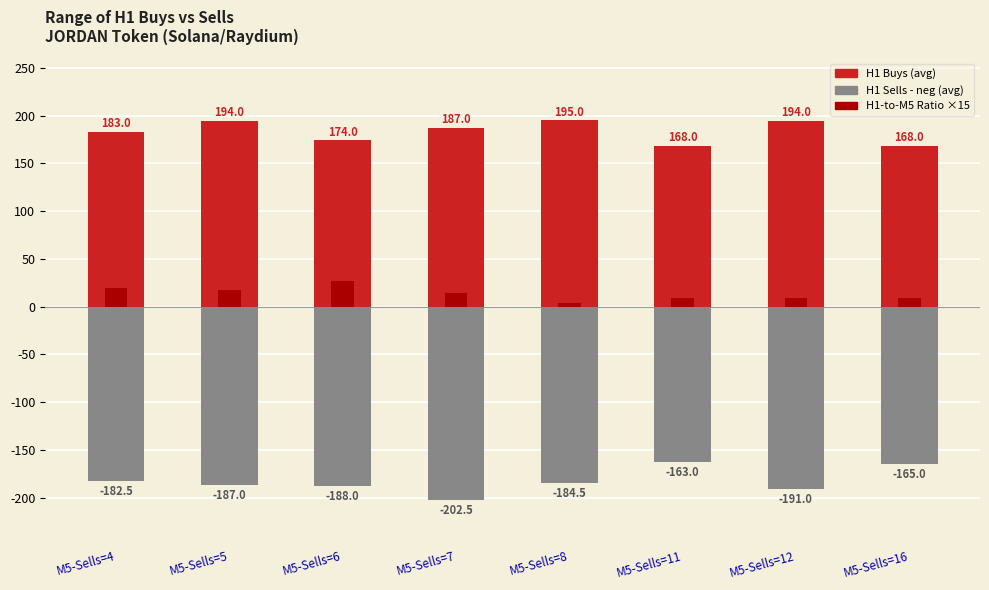

At which category does the chart reach its peak across all series?

M5-Sells=8